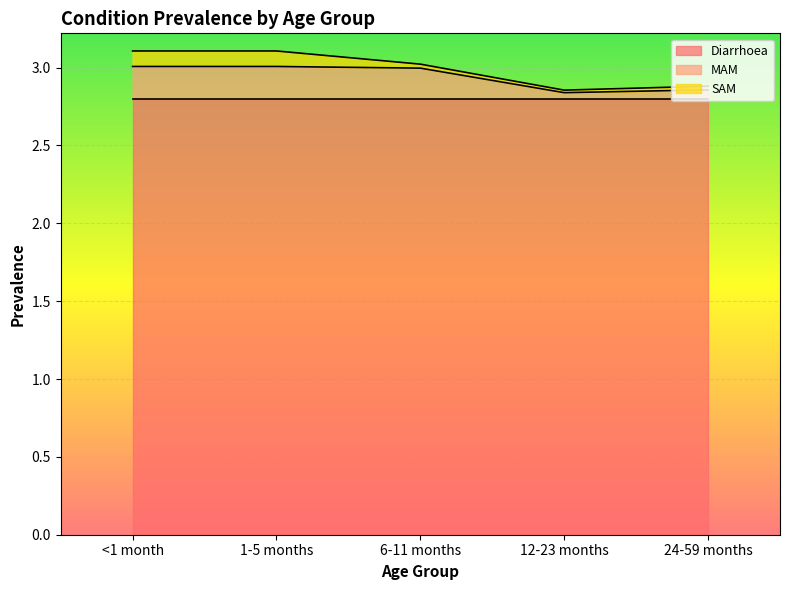

Does the chart display data point markers on the line(s)?

No